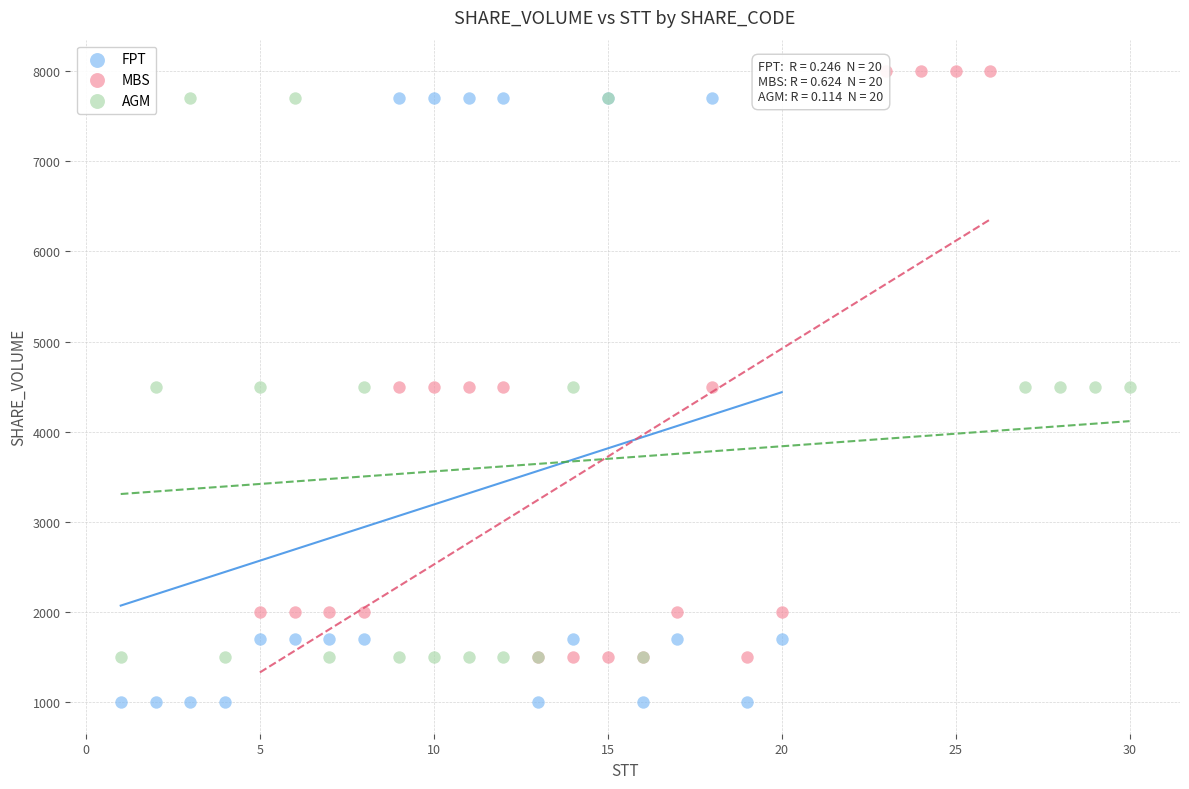

Which series has the largest Y range (max minus min)?

FPT